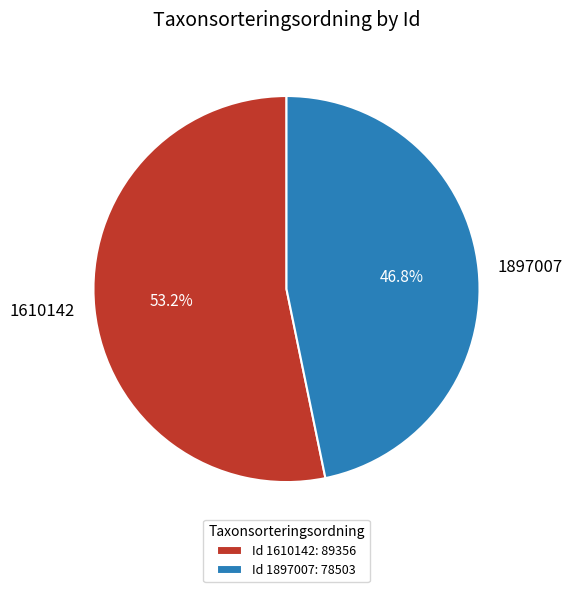

Combined, do 1897007 and 1610142 account for over 50%?

Yes